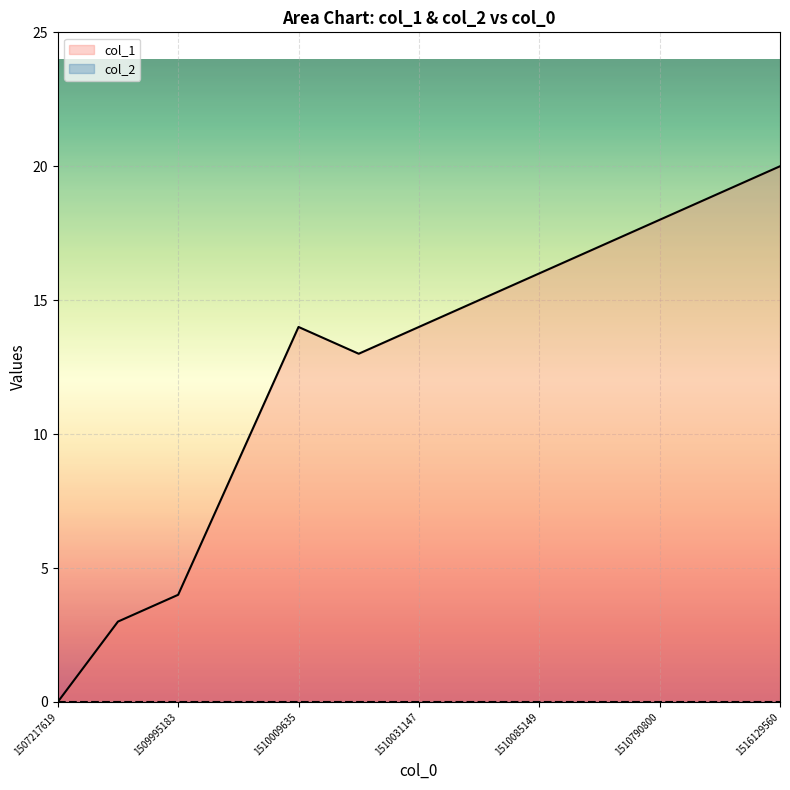

Rank the categories by value from lowest to highest.

1507217619, 1509973543, 1509995183, 1510005988, 1510013194, 1510009635, 1510031147, 1510067155, 1510085149, 1510178890, 1510790800, 1516046761, 1516129560